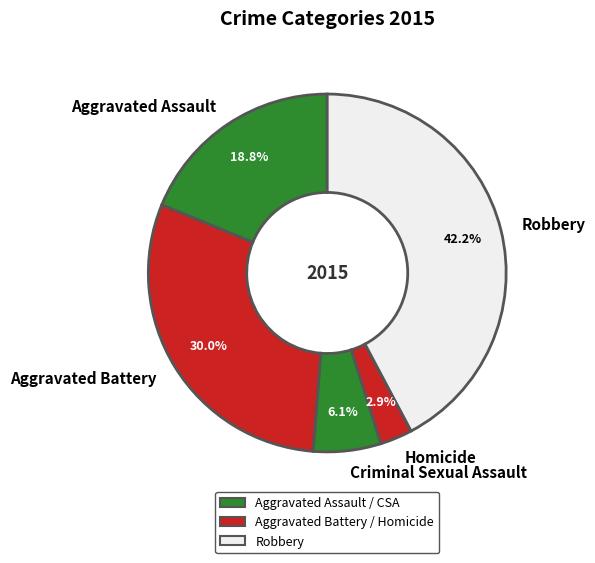

To the nearest percent, what is the difference between the Aggravated Battery and Robbery slice percentages?

12%